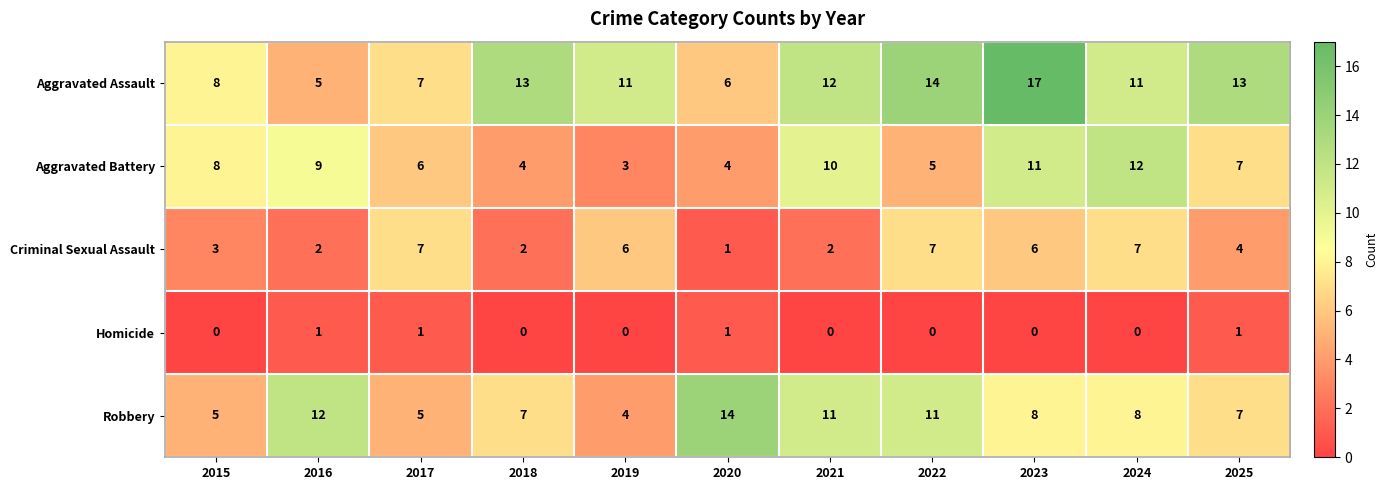

What is the total value across all series at 2025?

32